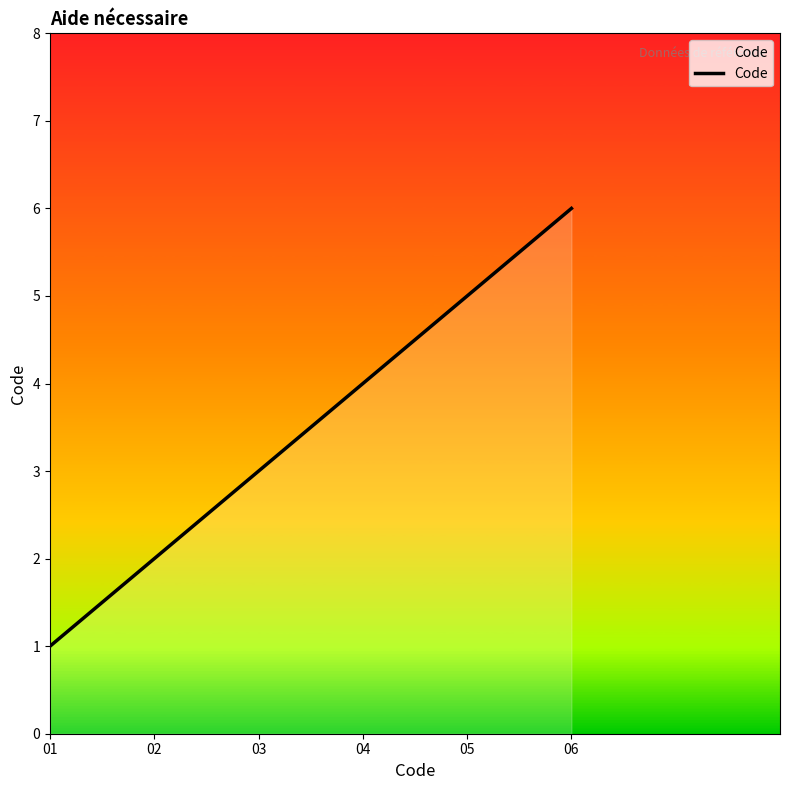

What is the sum of all values?

21